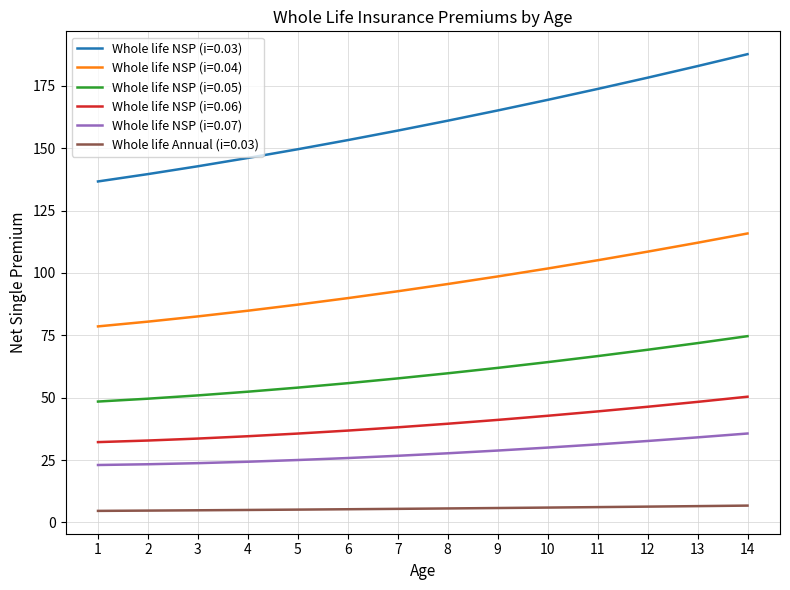

At which category is the sum across all series the highest?

14